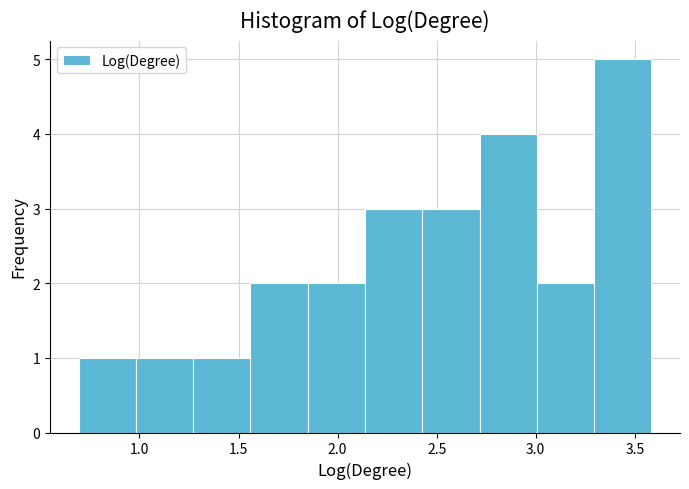

Which range on the x-axis has the tallest bar?

3.30 to 3.60